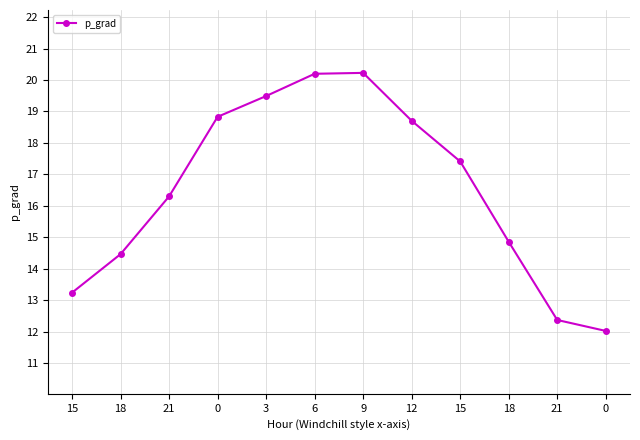

Is this an area chart (filled region under the line)?

No